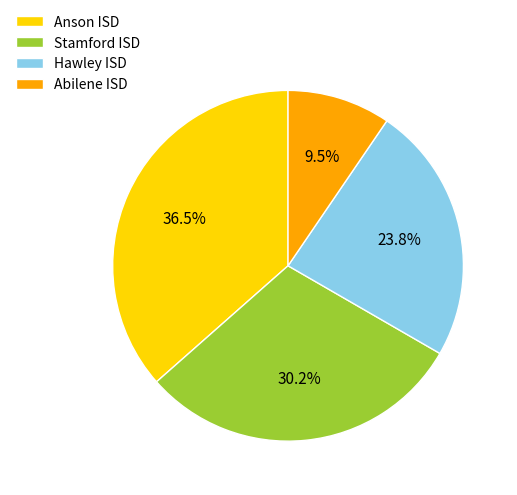

Approximately how many times larger is the value at Hawley ISD compared to Abilene ISD?

2.5